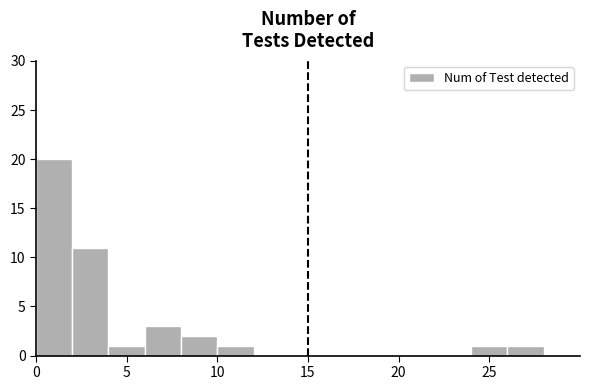

Reading left to right, list every bar in this chart as the range it spans on the x-axis followed by its height. The values are not printed on the chart, so give them approximately, as read against the axis.

0 to 2: 20
2 to 4: 11
4 to 6: 1
6 to 8: 3
8 to 10: 2
10 to 12: 1
12 to 14: 0
14 to 16: 0
16 to 18: 0
18 to 20: 0
20 to 22: 0
22 to 24: 0
24 to 26: 1
26 to 28: 1
28 to 30: 0